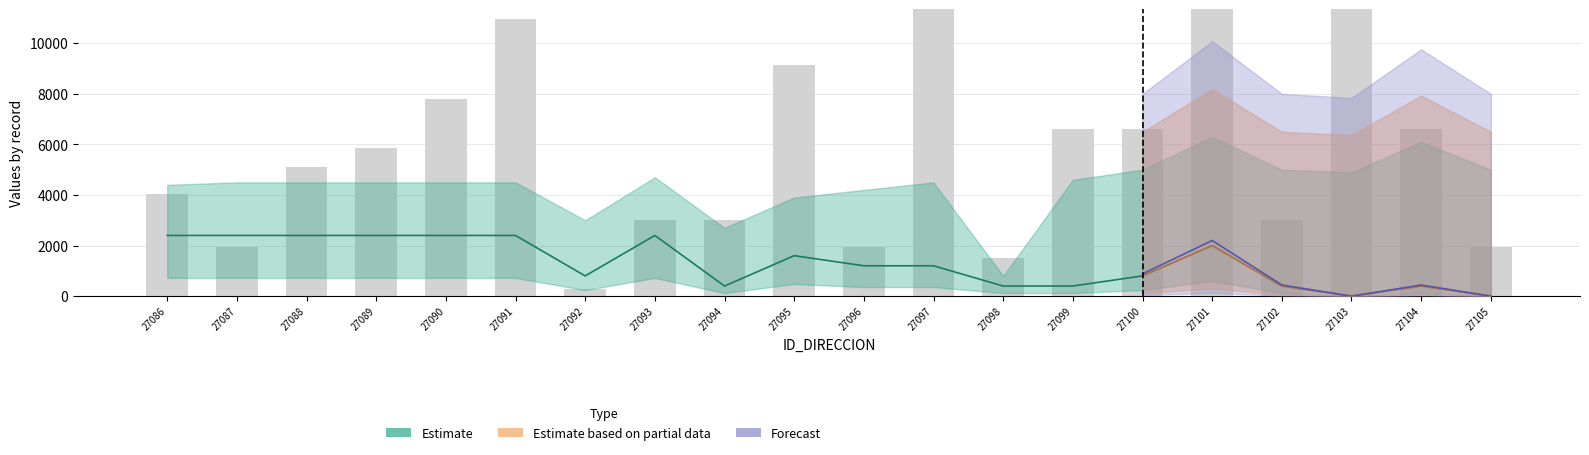

Reading left to right, what are all the values shown in this chart?

ESTRATO: 2400	2400	2400	2400	2400	2400	800	2400	400	1600	1200	1200	400	400	800	2000	400	0	400	0
NUMERO_PLACA_DIRECCION: 4050	1950	5100	5850	7800	10950	300	3000	3000	9150	1950	14250	1500	6600	6600	18000	3000	14850	6600	1950